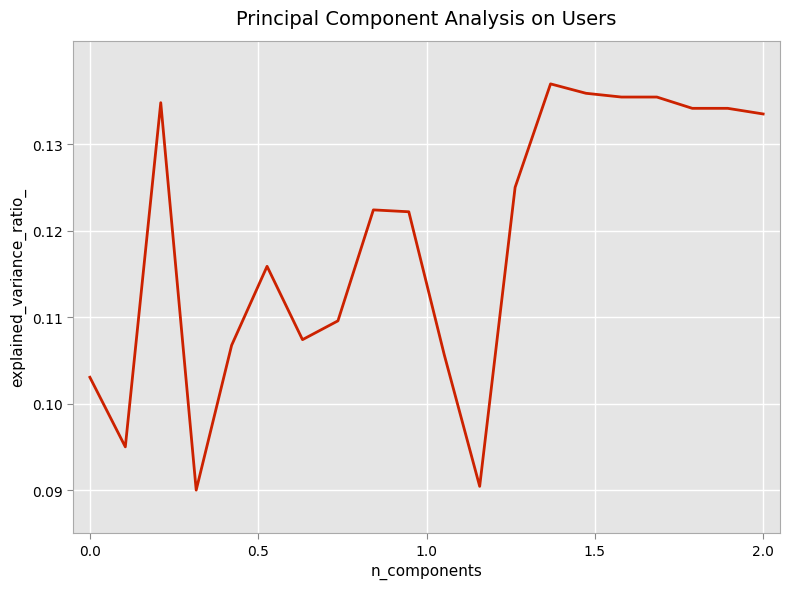

True or false: the data shows 0.2 at 2.0.

False